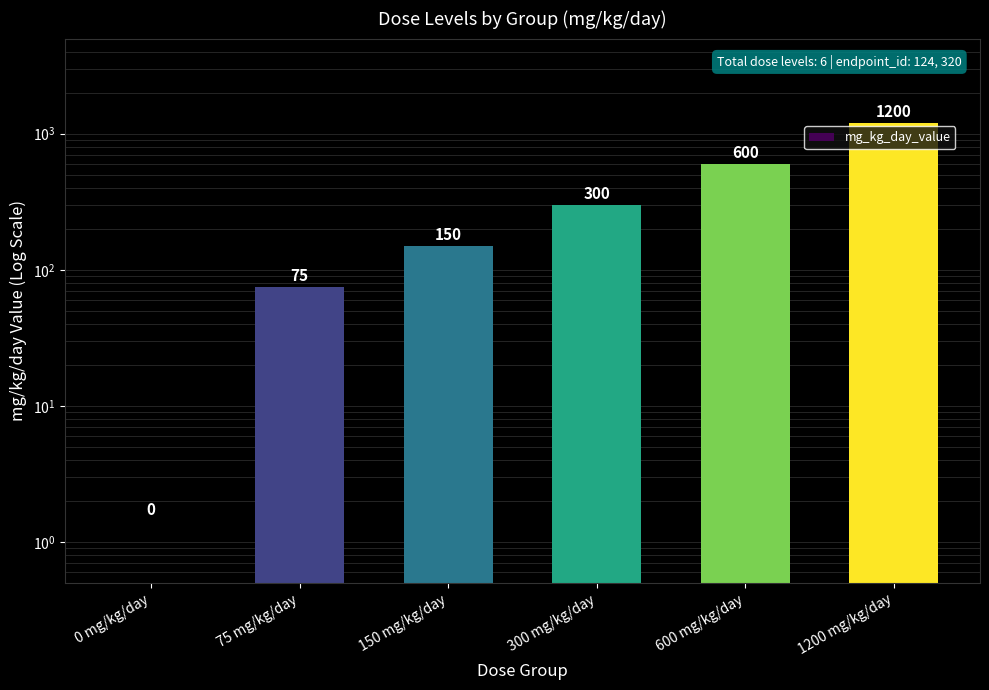

Are the bars horizontal?

No